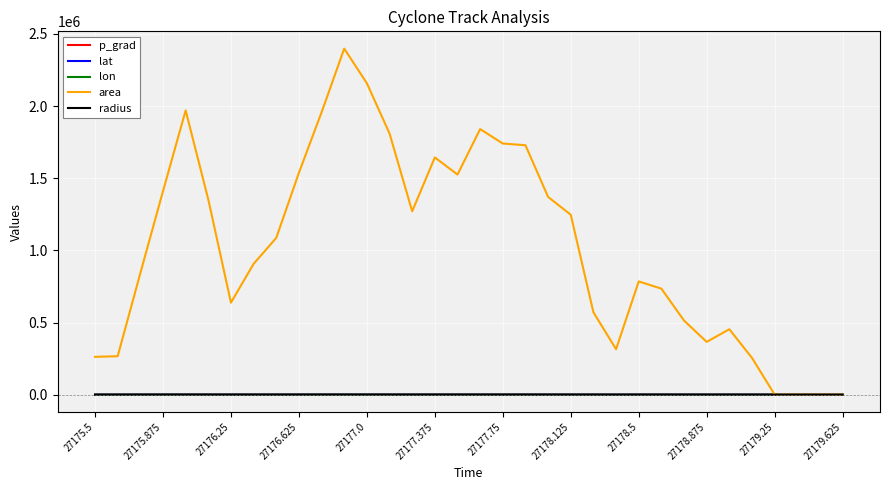

Which series has the largest range (max minus min)?

area